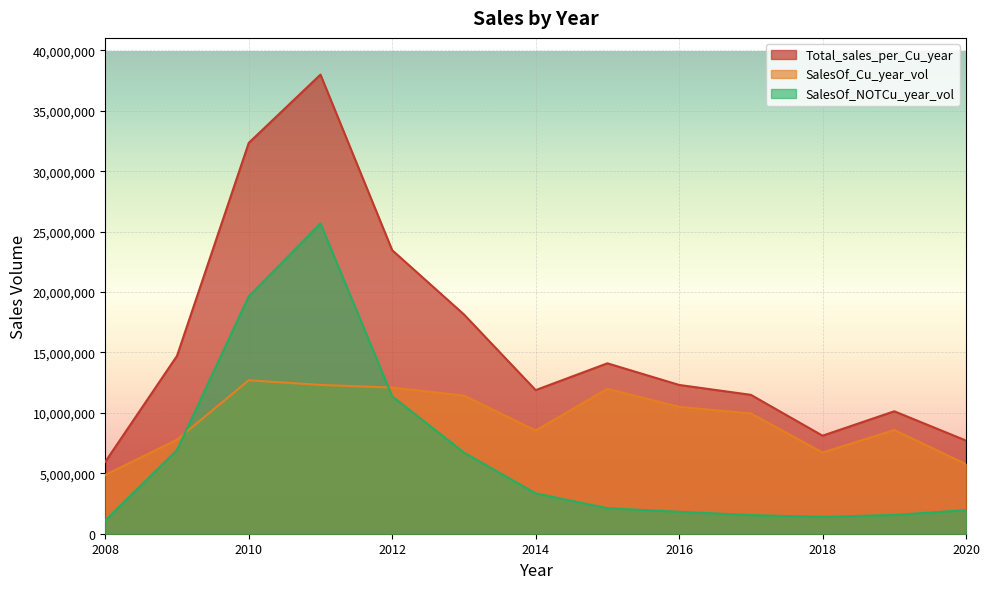

At which category is the sum across all series the highest?

2011